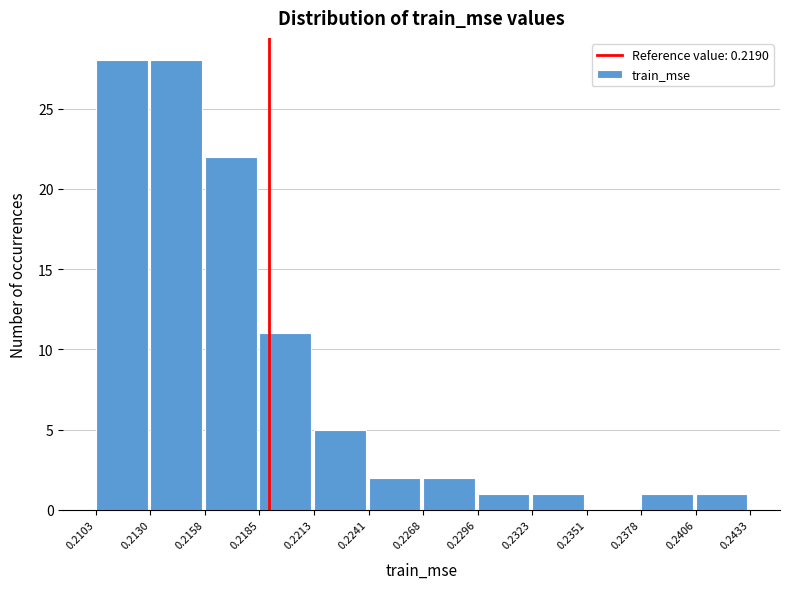

How tall is the bar that spans 0.2103 to 0.2130 on the x-axis? The values are not printed on the chart, so give them approximately, as read against the axis.

28